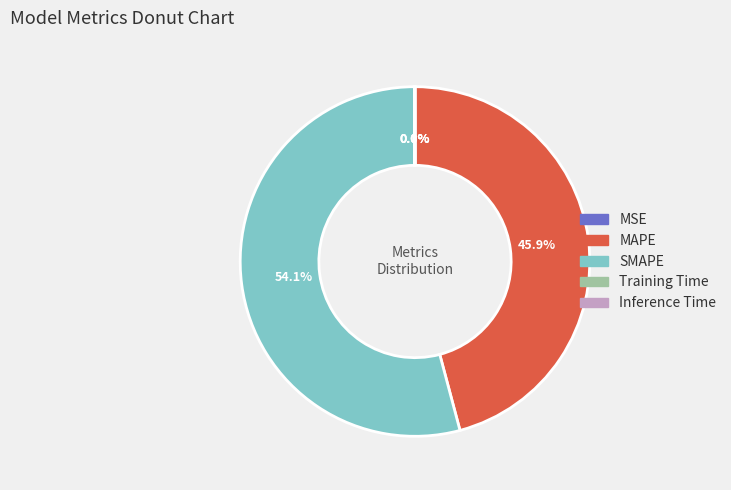

How much of the chart is everything except MAPE?

54.1%